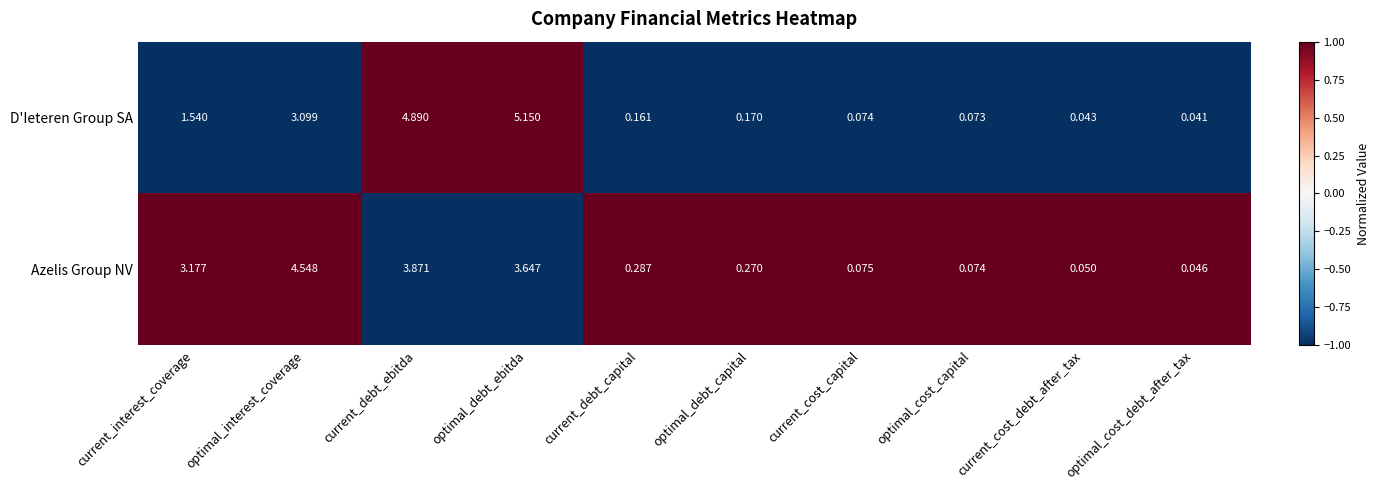

How many data points does each series have?

10